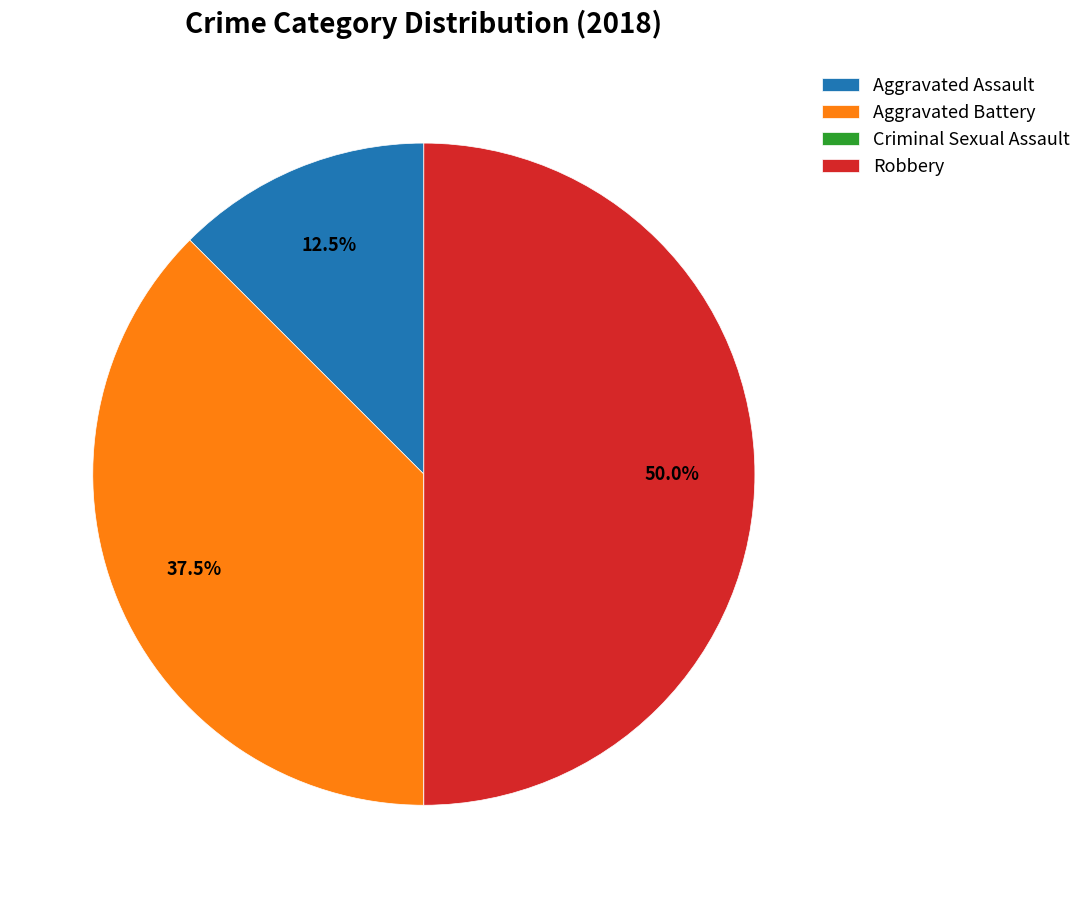

Which slice is the largest?

Robbery